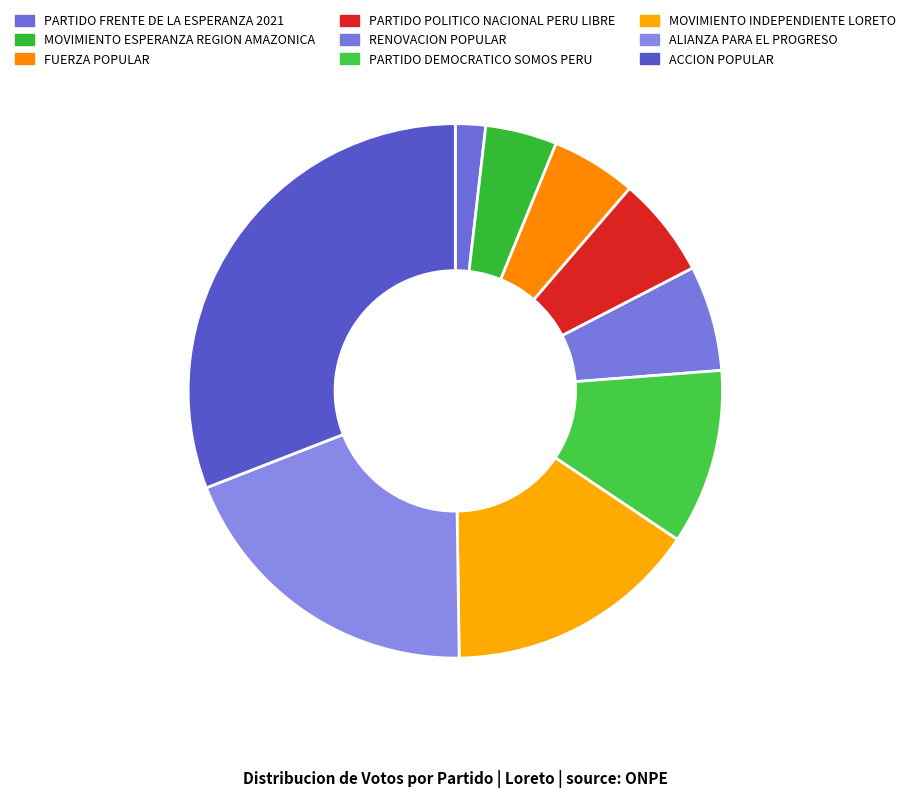

How many segments does this pie chart have?

9